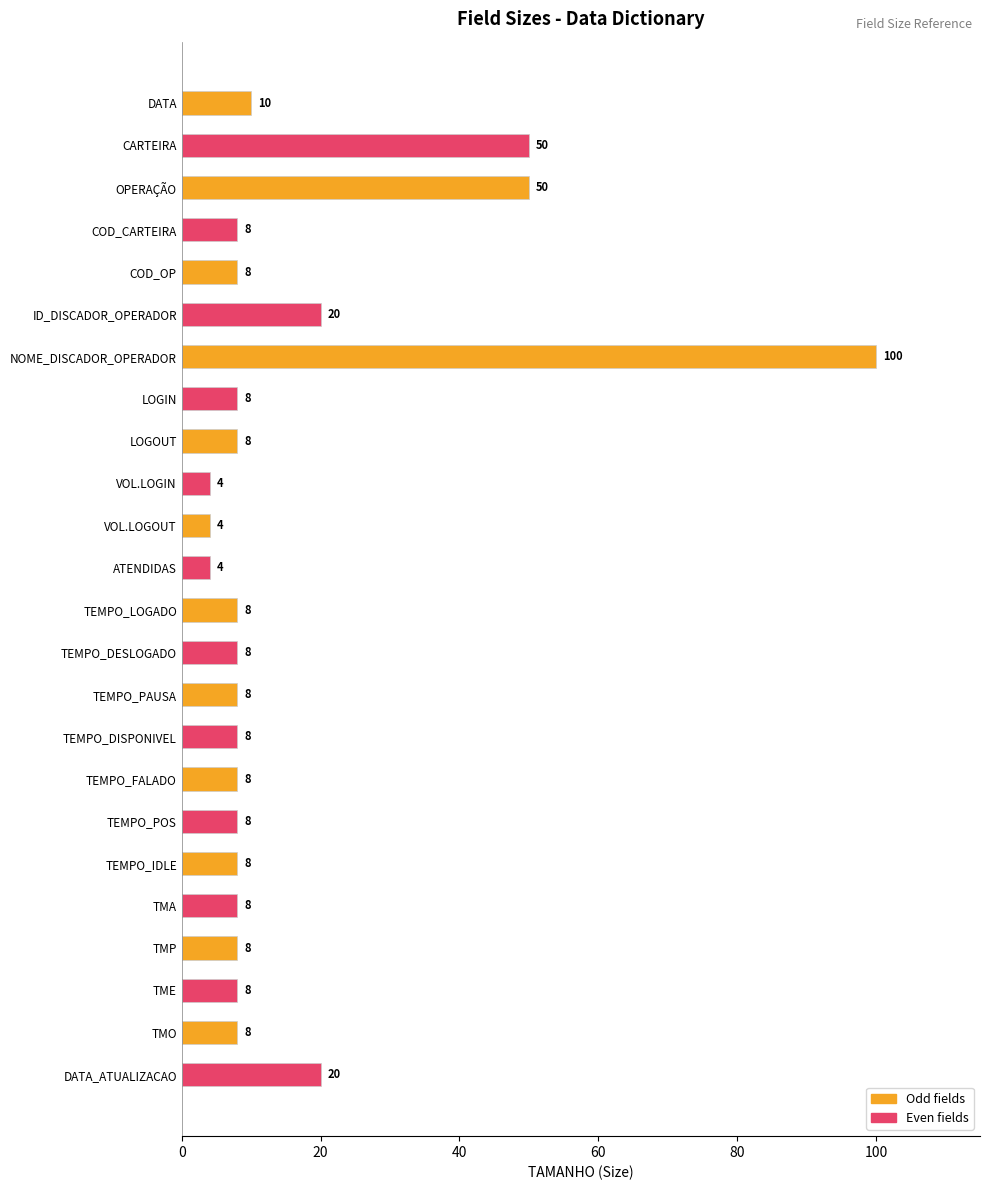

Does the chart contain any negative values?

No